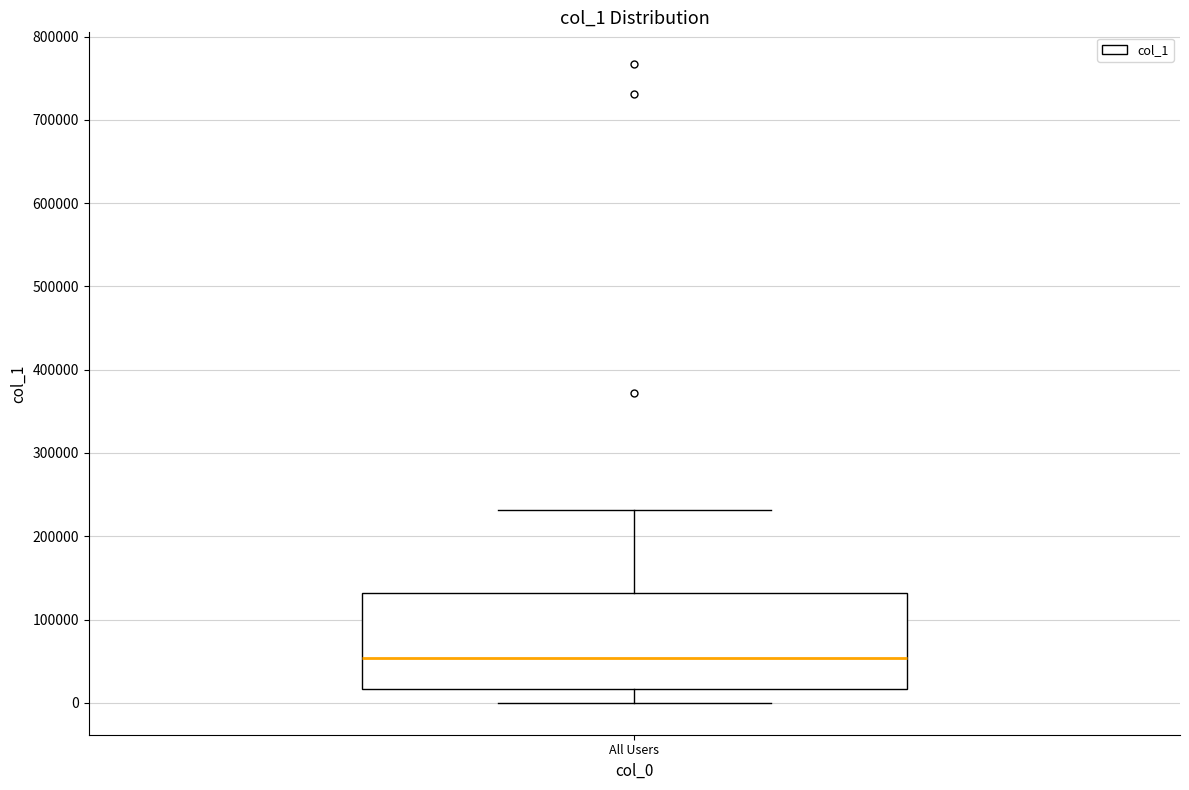

Transcribe this box plot: give where the median line is, the range the box spans, and where the two whiskers end, as read against the y-axis. The values are not printed on the chart, so give them approximately, as read against the axis.

median 50000, box 20000 to 130000, whiskers 0 to 230000